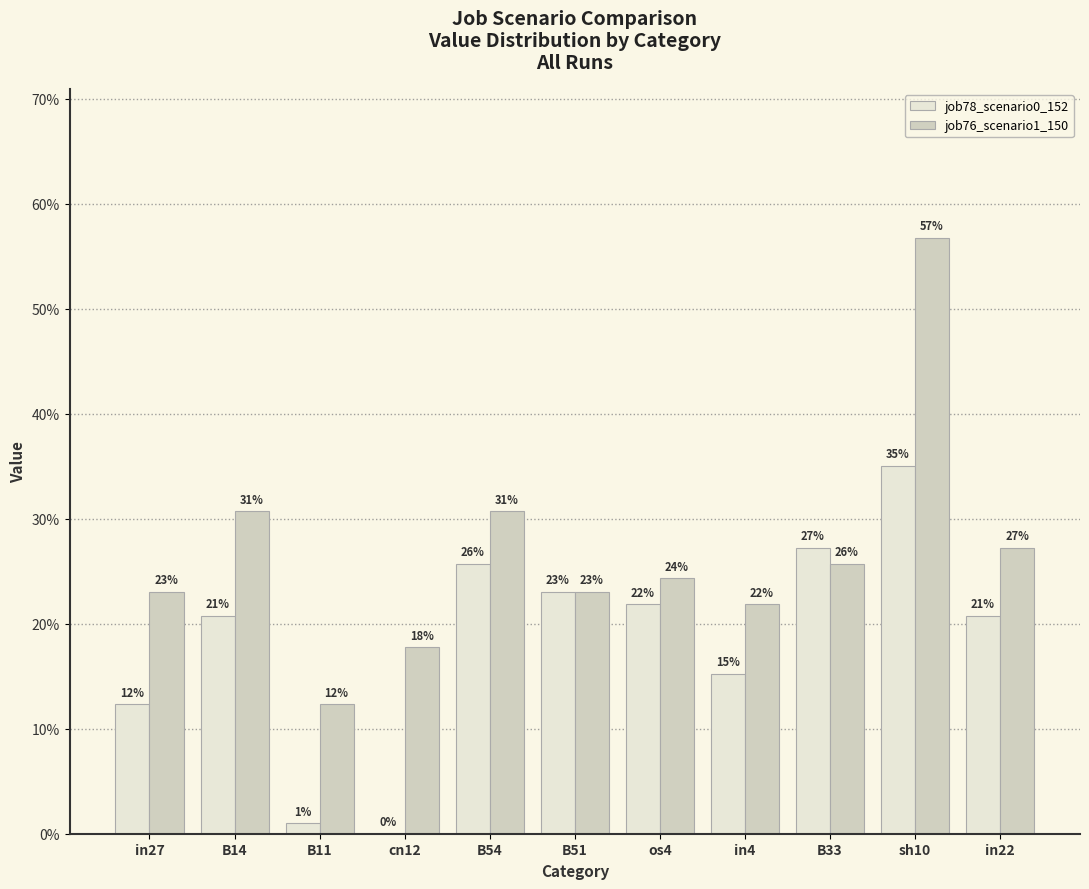

Reading left to right, what are all the values shown in this chart?

job78_scenario0_152: 0.1	0.2	0.0	0.0	0.3	0.2	0.2	0.2	0.3	0.4	0.2
job76_scenario1_150: 0.2	0.3	0.1	0.2	0.3	0.2	0.2	0.2	0.3	0.6	0.3